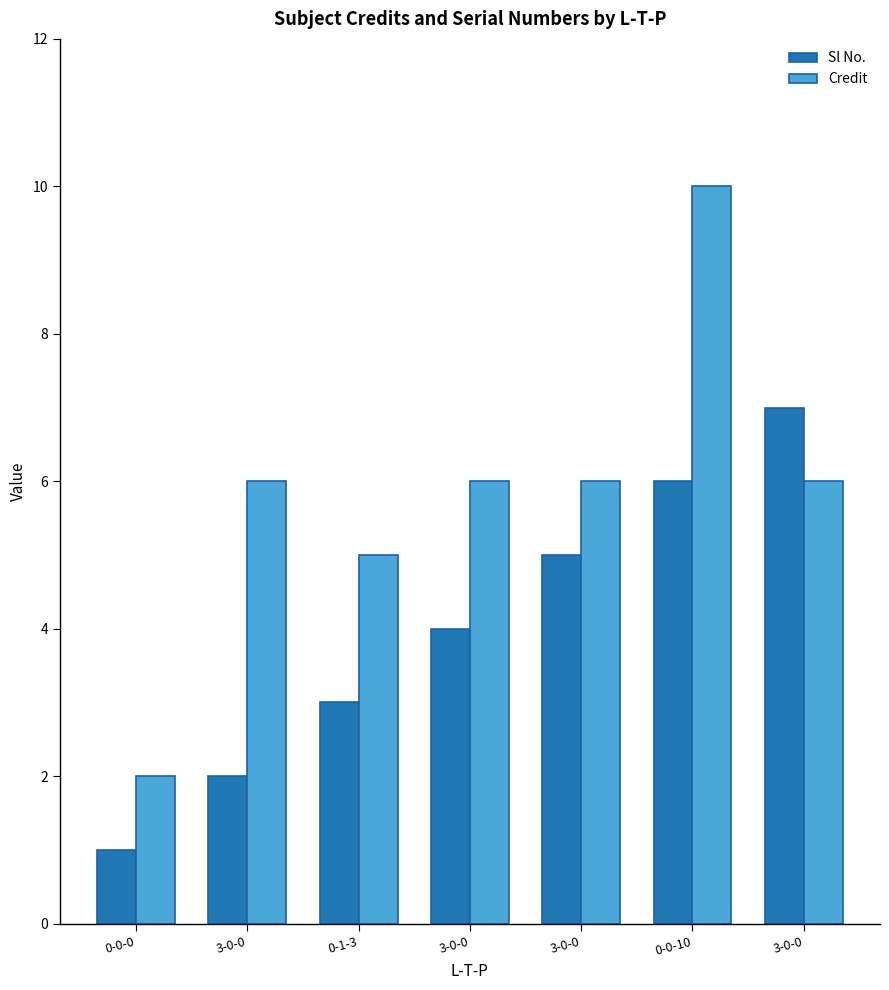

What are all the series names shown in the legend?

Sl No., Credit